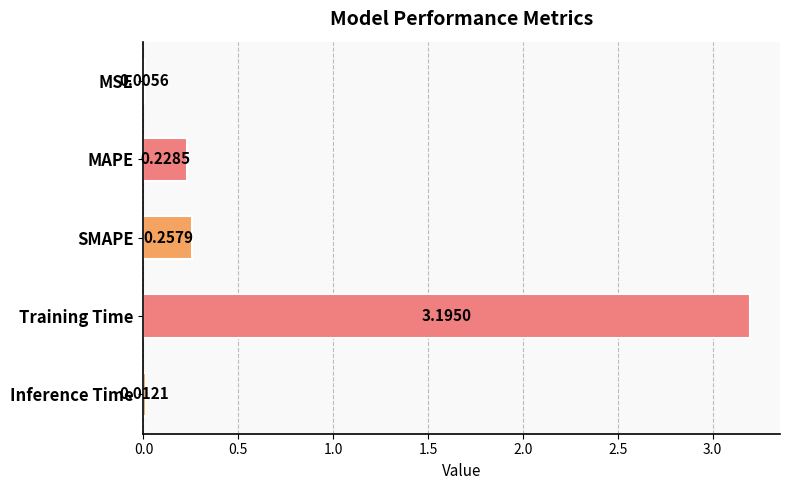

What is the change in value from Training Time to Inference Time?

-3.2